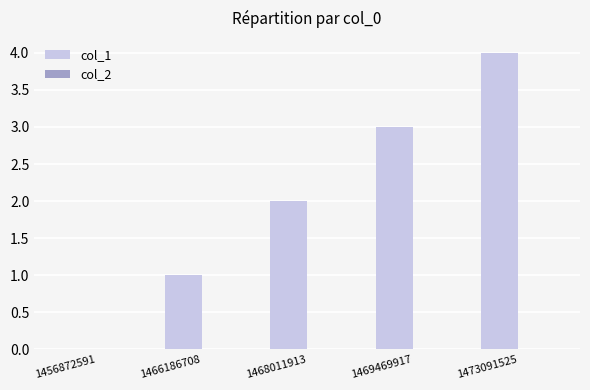

Which label corresponds to the largest value in the chart?

1473091525